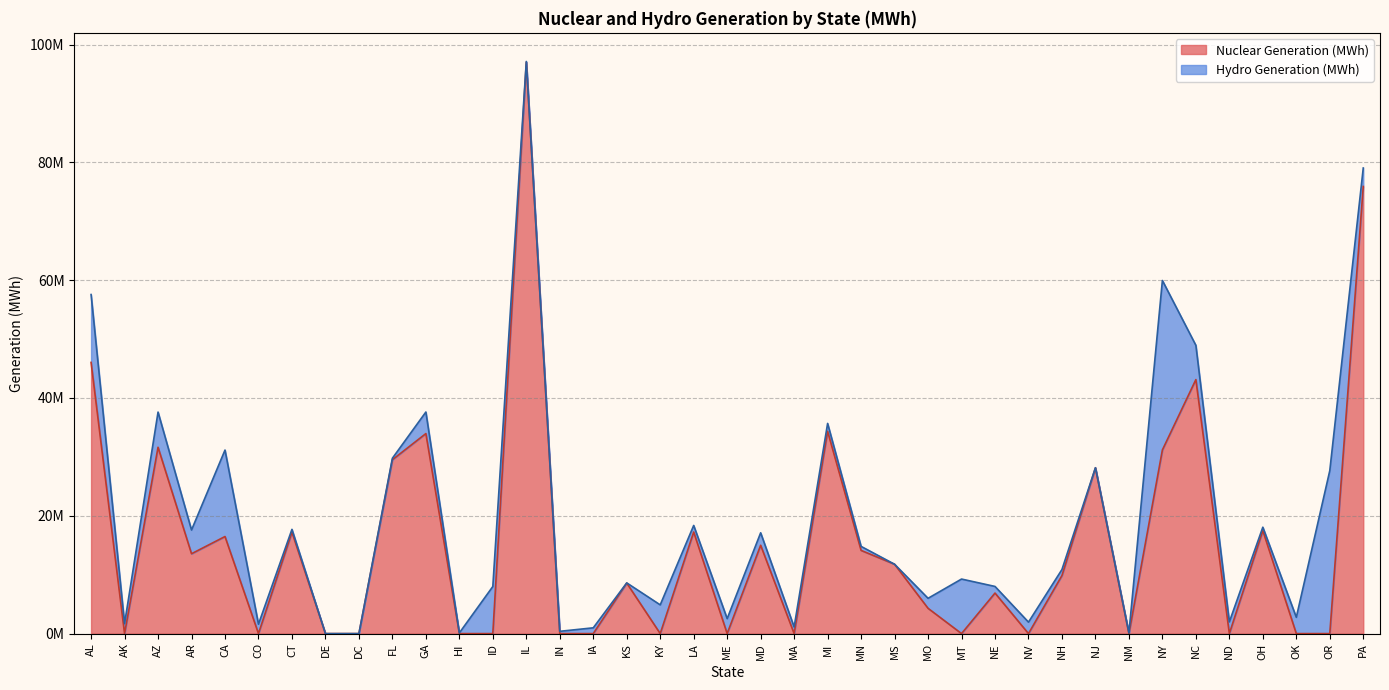

What is the change in value from MN to ND?

-14122771